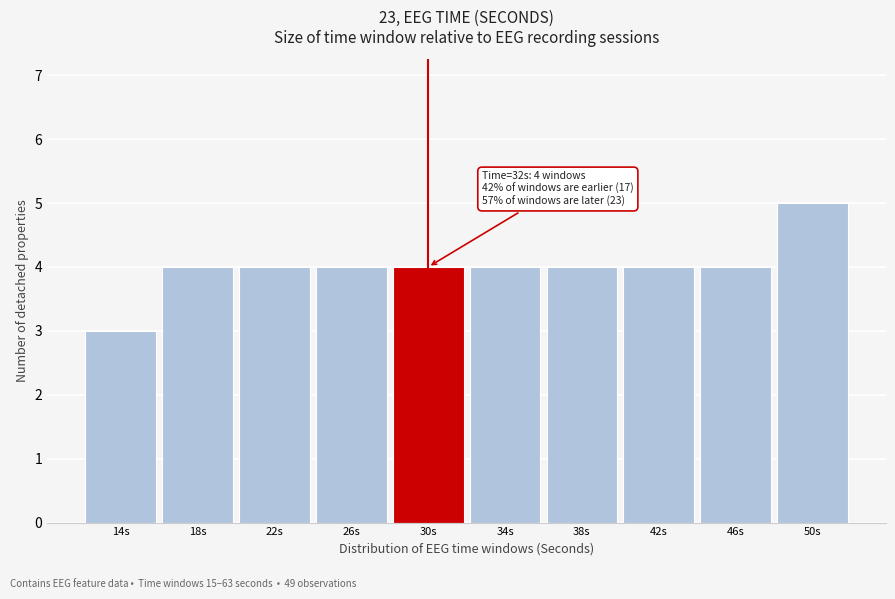

Reading left to right, transcribe all the data shown in this chart.

3	4	4	4	4	4	4	4	4	5